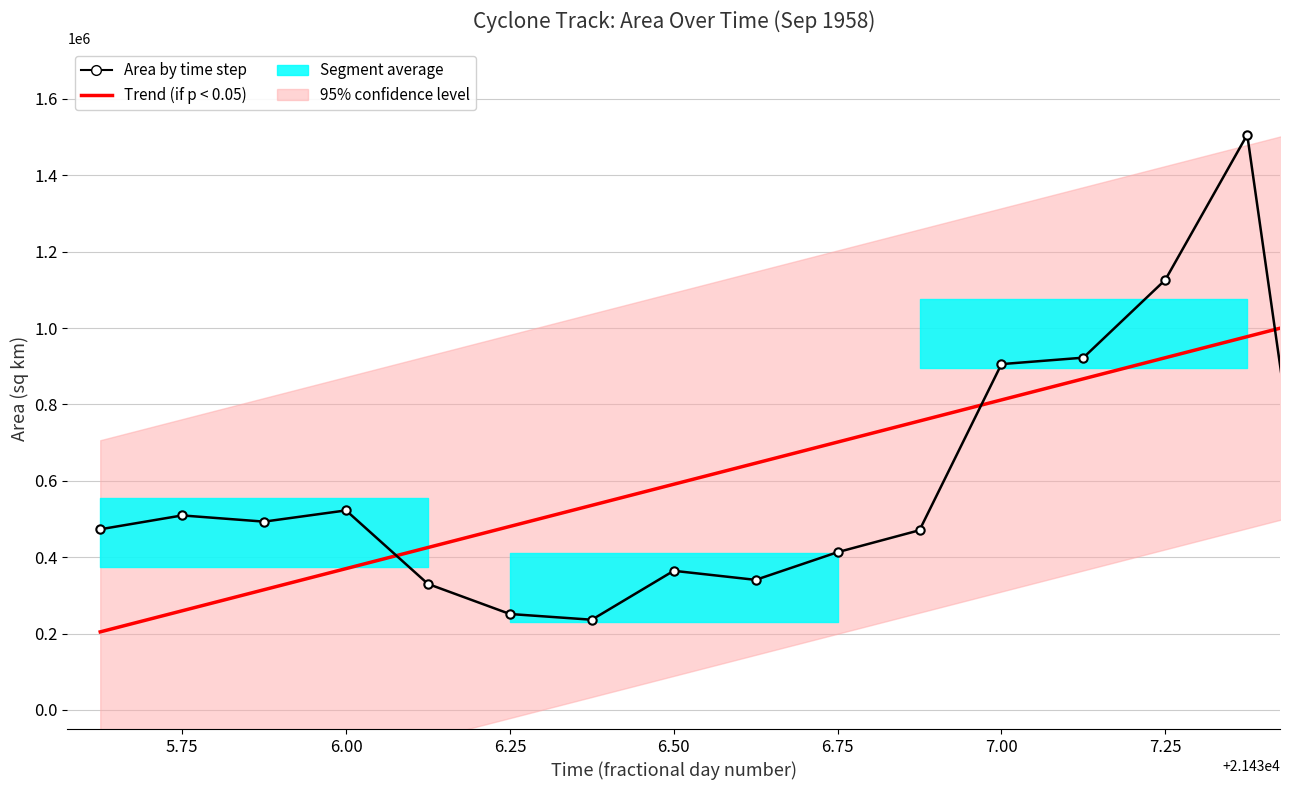

The Trend (if p < 0.05) series shows 1200609.1 at 7.00. True or false?

False